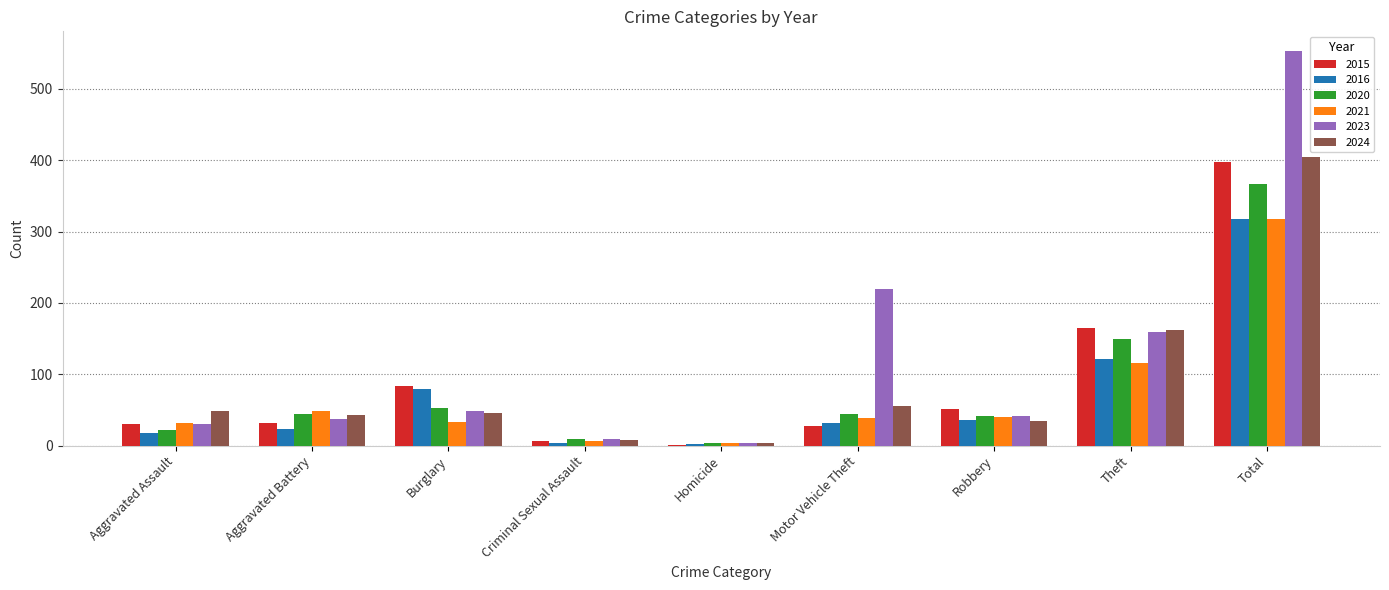

Which series has the largest total across all categories?

2023